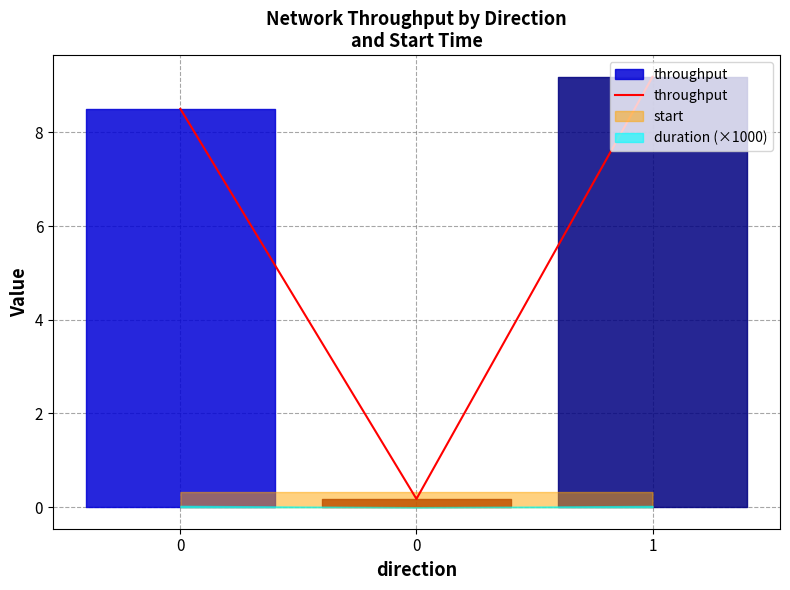

Rank the categories by value from lowest to highest.

0, 0, 1